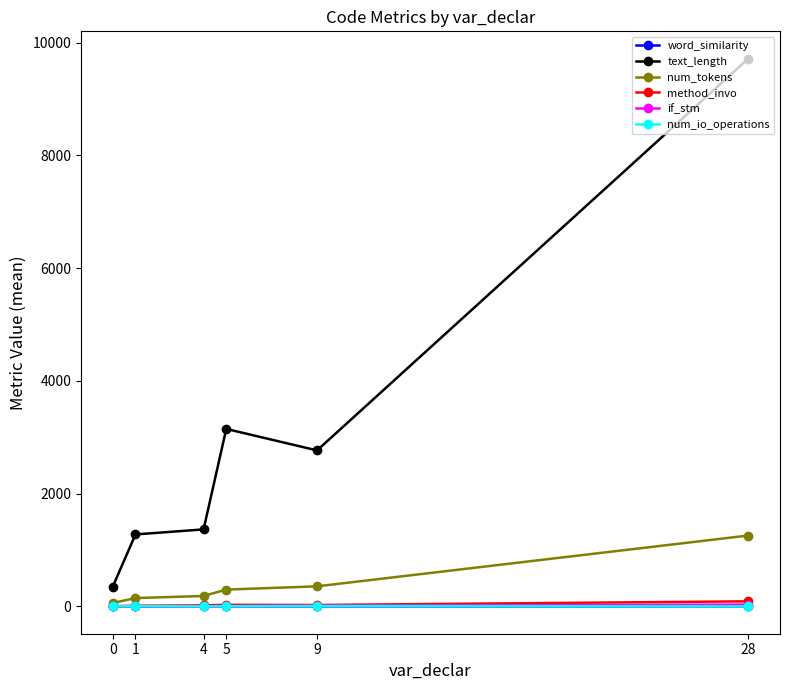

Which series has the widest spread of values?

text_length